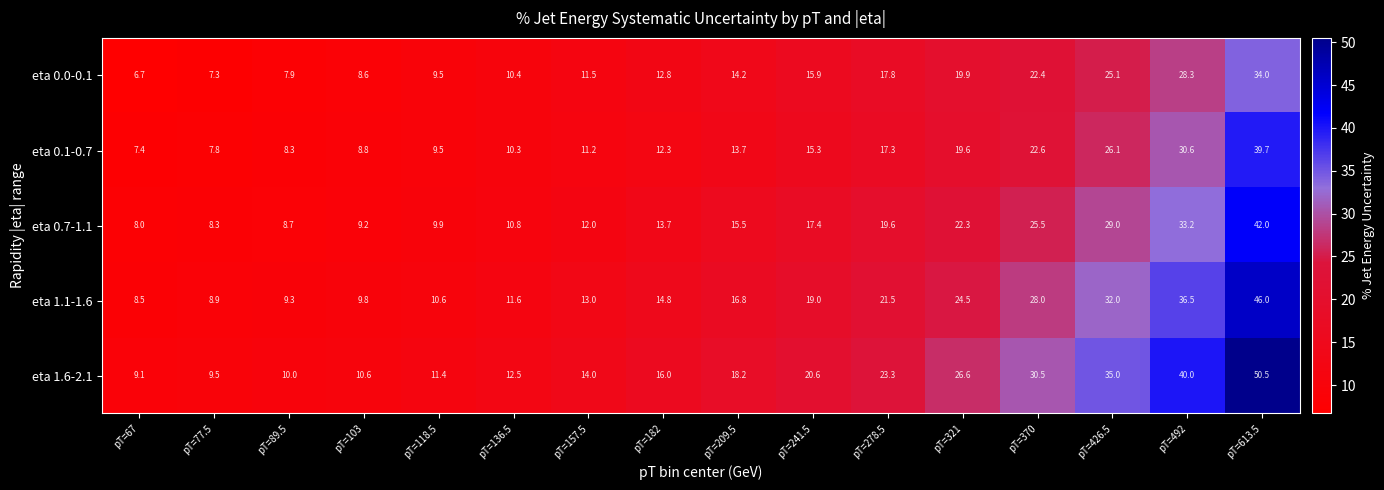

How many categories are shown in the chart?

16